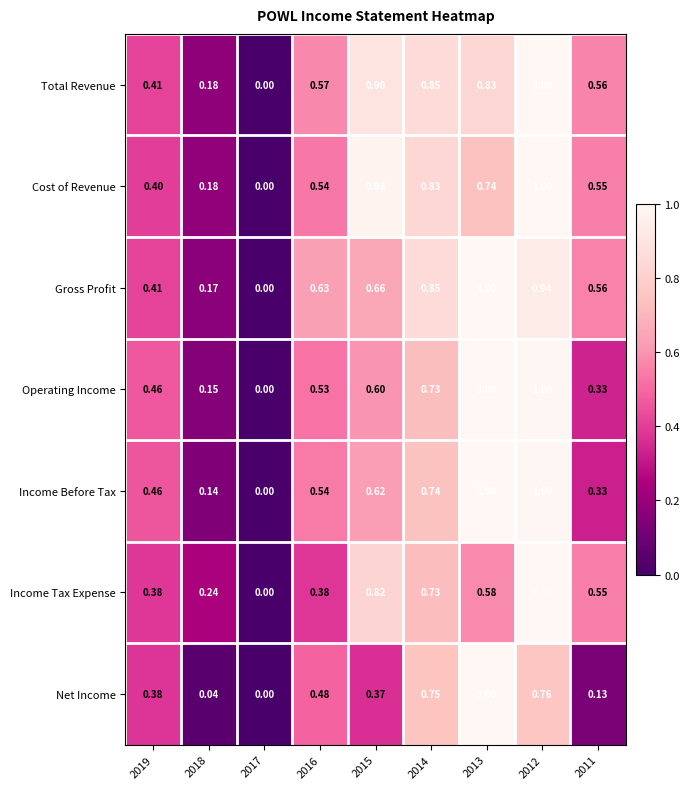

Which series changed the most between 2018 and 2017?

Income Tax Expense